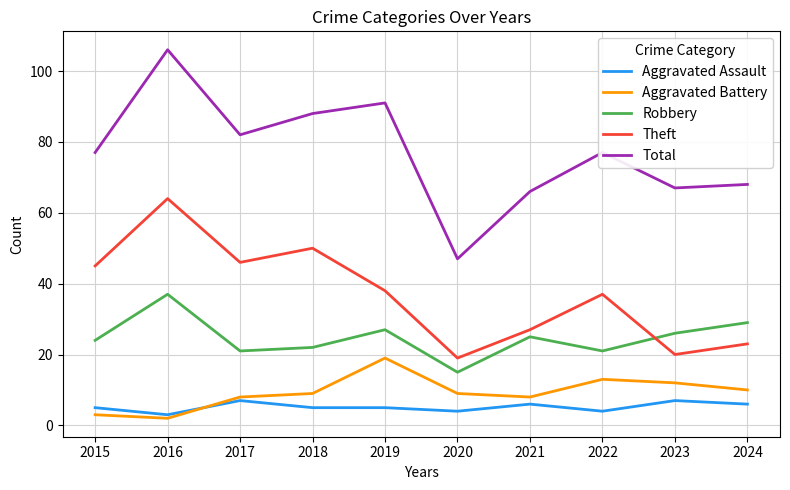

True or false: Theft and Aggravated Battery intersect in this chart.

False